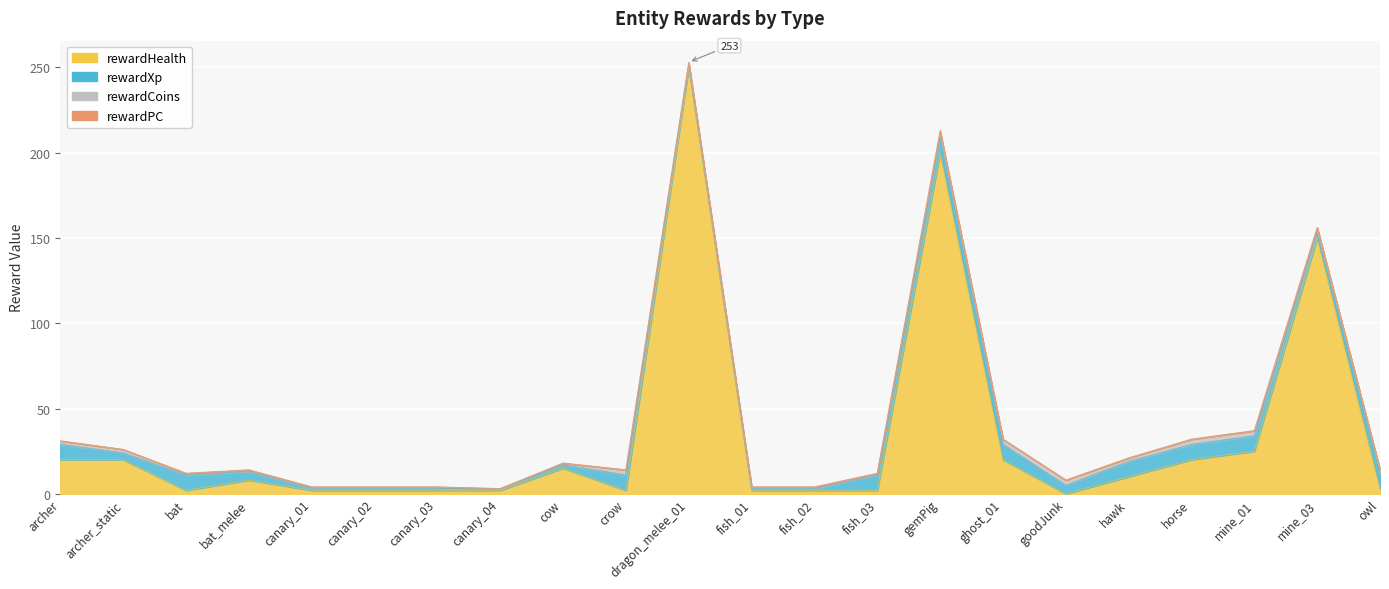

True or false: rewardPC and rewardCoins intersect in this chart.

False